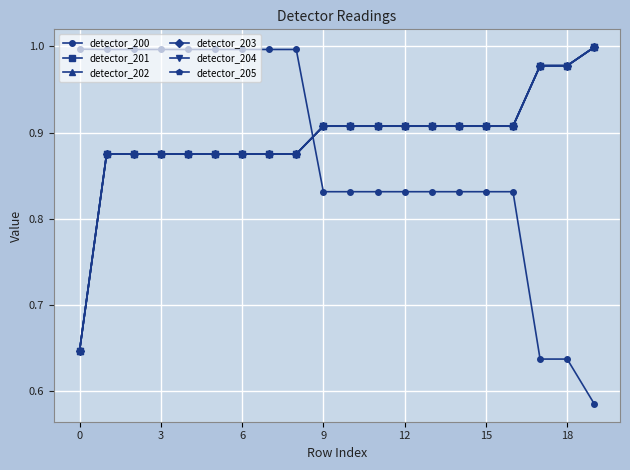

What is the label of the 10th point from the right?

10